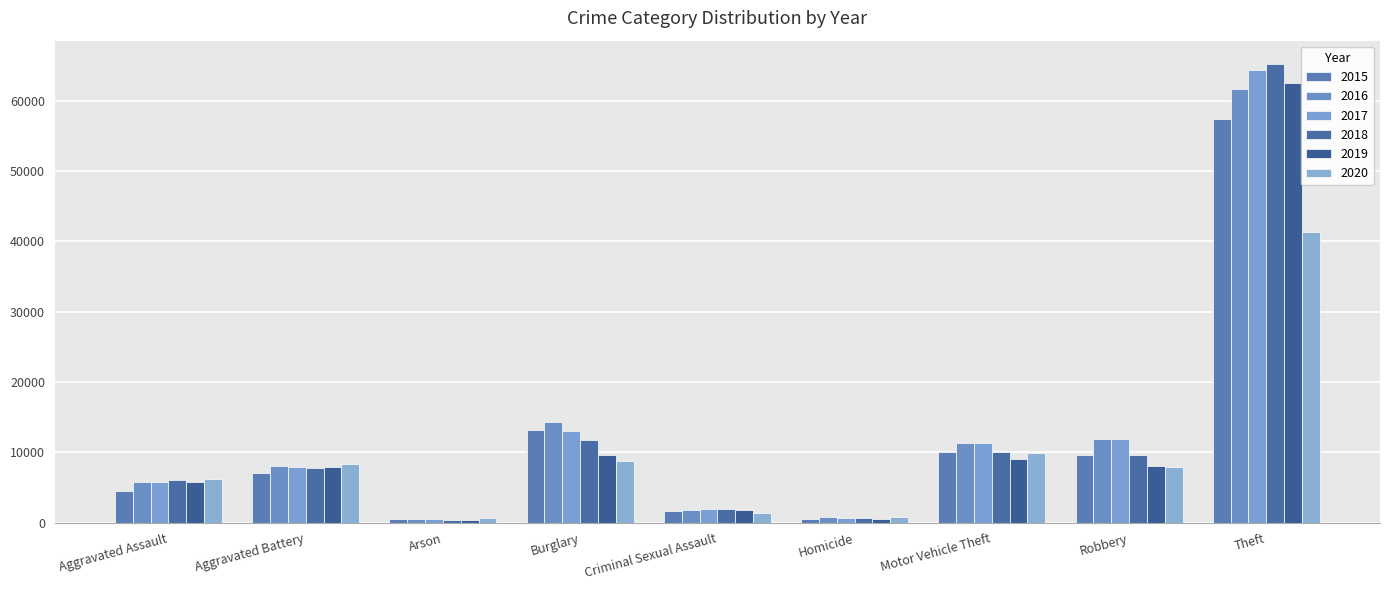

What is the difference between the second highest and second lowest values in the 2020 series?

9168